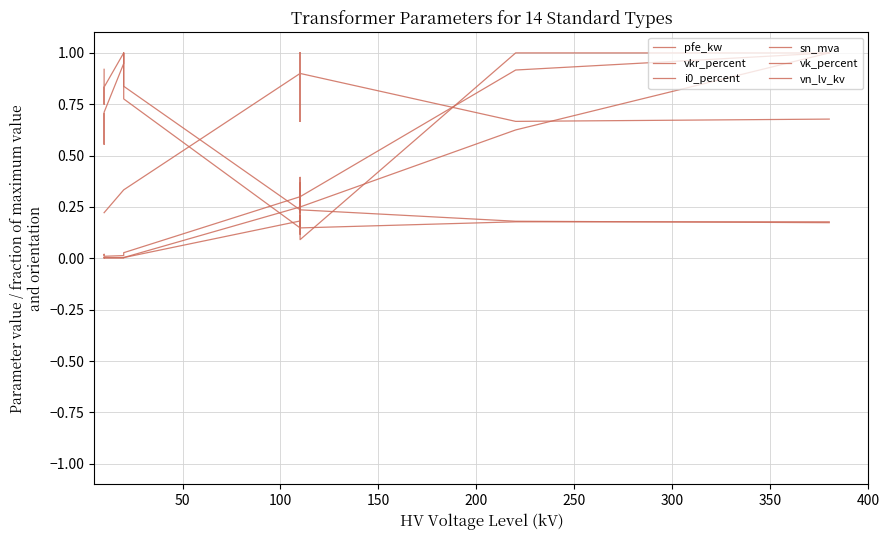

Is this an area chart (filled region under the line)?

No